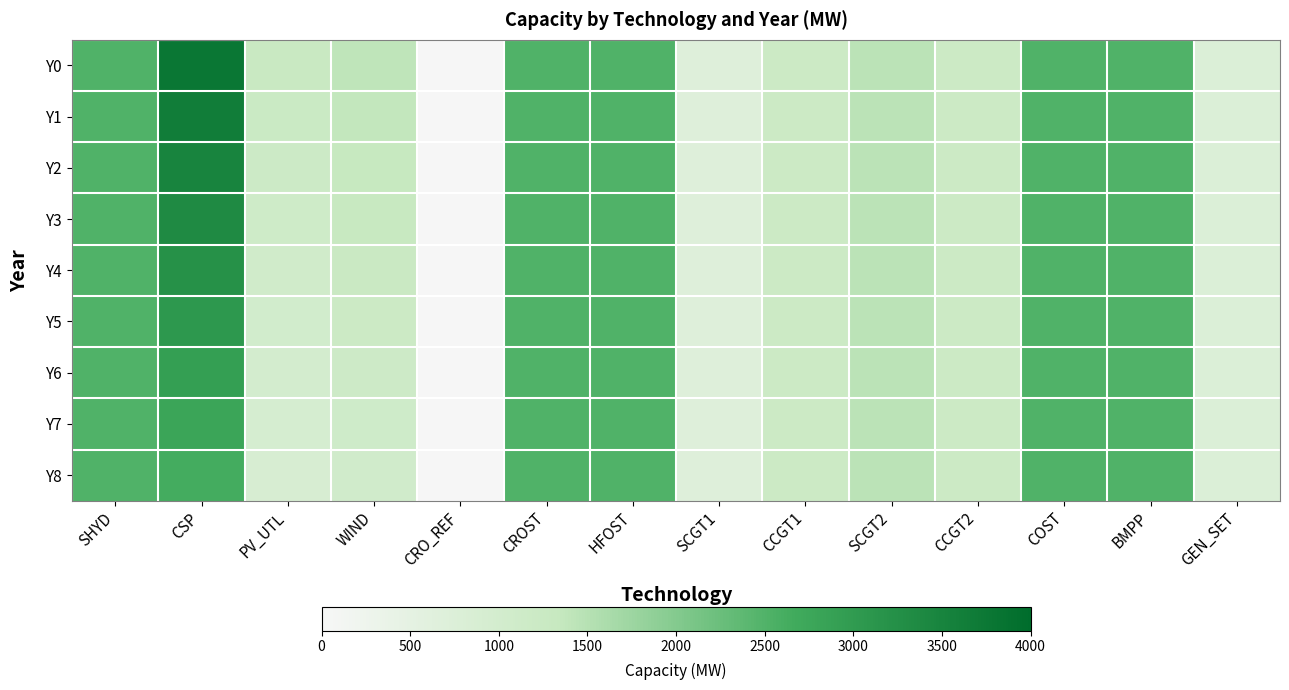

Reading left to right, list all the values displayed in this chart.

Y0: SHYD=2500.0	CSP=3773.2	PV_UTL=1279.6	WIND=1406.8	CRO_REF=24.1	CROST=2500.0	HFOST=2500.0	SCGT1=700.0	CCGT1=1200.0	SCGT2=1450.0	CCGT2=1200.0	COST=2500.0	BMPP=2500.0	GEN_SET=750.0
Y1: SHYD=2500.0	CSP=3630.8	PV_UTL=1230.4	WIND=1365.7	CRO_REF=24.1	CROST=2500.0	HFOST=2500.0	SCGT1=700.0	CCGT1=1200.0	SCGT2=1450.0	CCGT2=1200.0	COST=2500.0	BMPP=2500.0	GEN_SET=750.0
Y2: SHYD=2500.0	CSP=3488.4	PV_UTL=1181.2	WIND=1324.6	CRO_REF=24.1	CROST=2500.0	HFOST=2500.0	SCGT1=700.0	CCGT1=1200.0	SCGT2=1450.0	CCGT2=1200.0	COST=2500.0	BMPP=2500.0	GEN_SET=750.0
Y3: SHYD=2500.0	CSP=3346.0	PV_UTL=1132.0	WIND=1283.5	CRO_REF=24.1	CROST=2500.0	HFOST=2500.0	SCGT1=700.0	CCGT1=1200.0	SCGT2=1450.0	CCGT2=1200.0	COST=2500.0	BMPP=2500.0	GEN_SET=750.0
Y4: SHYD=2500.0	CSP=3203.6	PV_UTL=1082.8	WIND=1242.4	CRO_REF=24.1	CROST=2500.0	HFOST=2500.0	SCGT1=700.0	CCGT1=1200.0	SCGT2=1450.0	CCGT2=1200.0	COST=2500.0	BMPP=2500.0	GEN_SET=750.0
Y5: SHYD=2500.0	CSP=3061.2	PV_UTL=1033.6	WIND=1201.3	CRO_REF=24.1	CROST=2500.0	HFOST=2500.0	SCGT1=700.0	CCGT1=1200.0	SCGT2=1450.0	CCGT2=1200.0	COST=2500.0	BMPP=2500.0	GEN_SET=750.0
Y6: SHYD=2500.0	CSP=2918.8	PV_UTL=984.4	WIND=1160.2	CRO_REF=24.1	CROST=2500.0	HFOST=2500.0	SCGT1=700.0	CCGT1=1200.0	SCGT2=1450.0	CCGT2=1200.0	COST=2500.0	BMPP=2500.0	GEN_SET=750.0
Y7: SHYD=2500.0	CSP=2776.4	PV_UTL=935.2	WIND=1119.1	CRO_REF=24.1	CROST=2500.0	HFOST=2500.0	SCGT1=700.0	CCGT1=1200.0	SCGT2=1450.0	CCGT2=1200.0	COST=2500.0	BMPP=2500.0	GEN_SET=750.0
Y8: SHYD=2500.0	CSP=2634.0	PV_UTL=886.0	WIND=1078.0	CRO_REF=24.1	CROST=2500.0	HFOST=2500.0	SCGT1=700.0	CCGT1=1200.0	SCGT2=1450.0	CCGT2=1200.0	COST=2500.0	BMPP=2500.0	GEN_SET=750.0